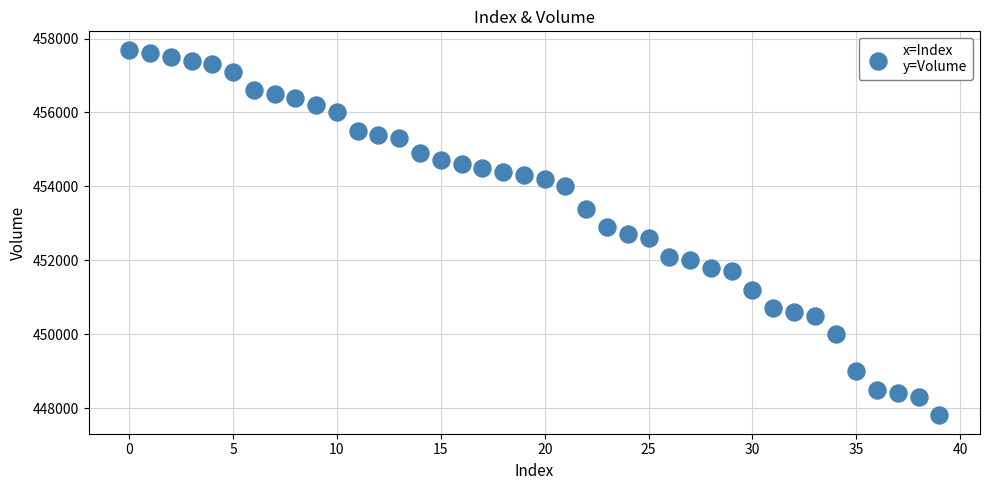

What is the range of Y values (max minus min)?

9900